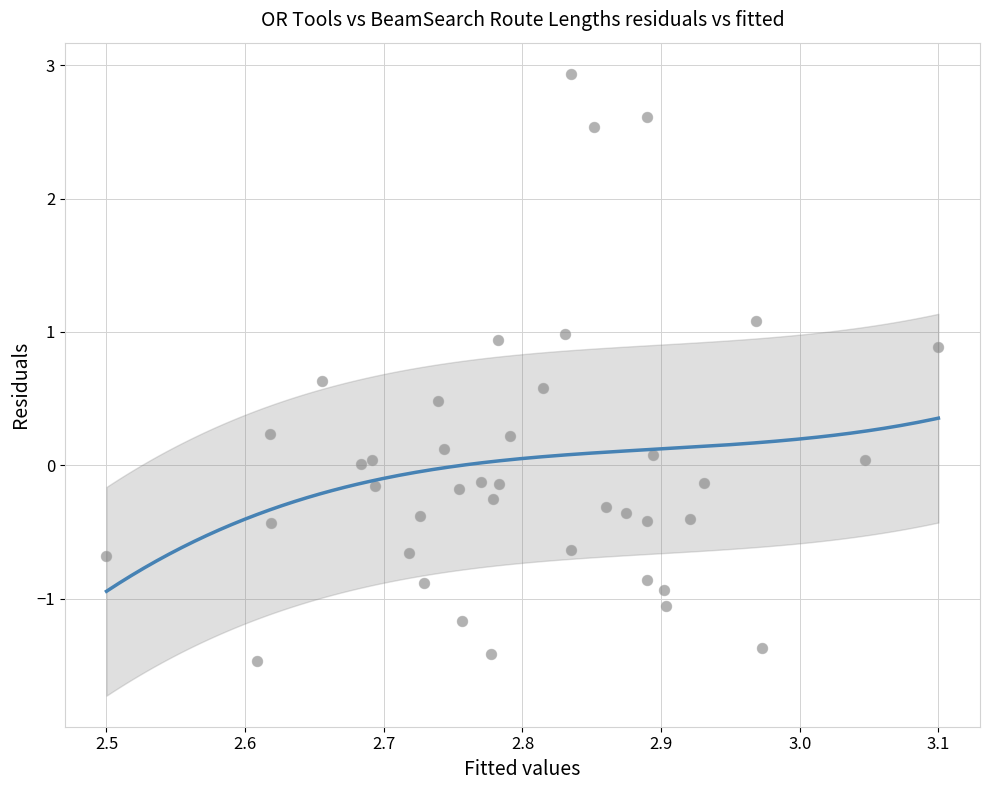

What is the range of X values (max minus min)?

0.6